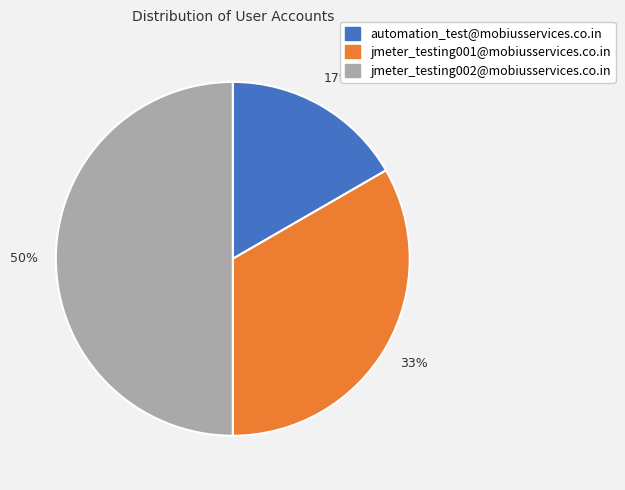

Count the number of slices in the pie.

3